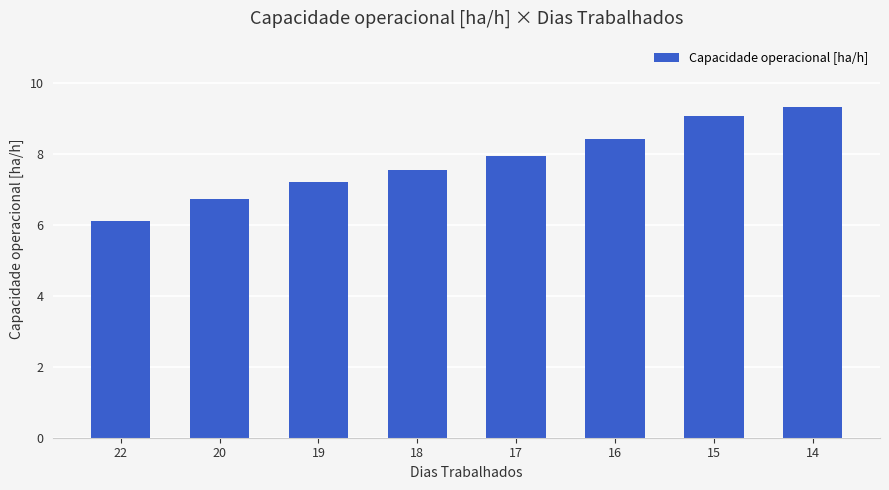

How many bars are there in total?

8